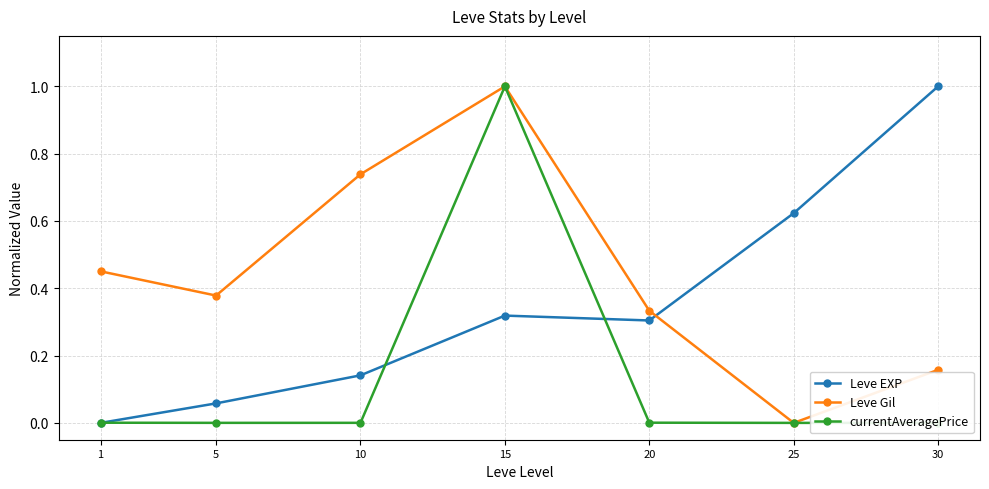

How many data points in Leve EXP are above 0?

6